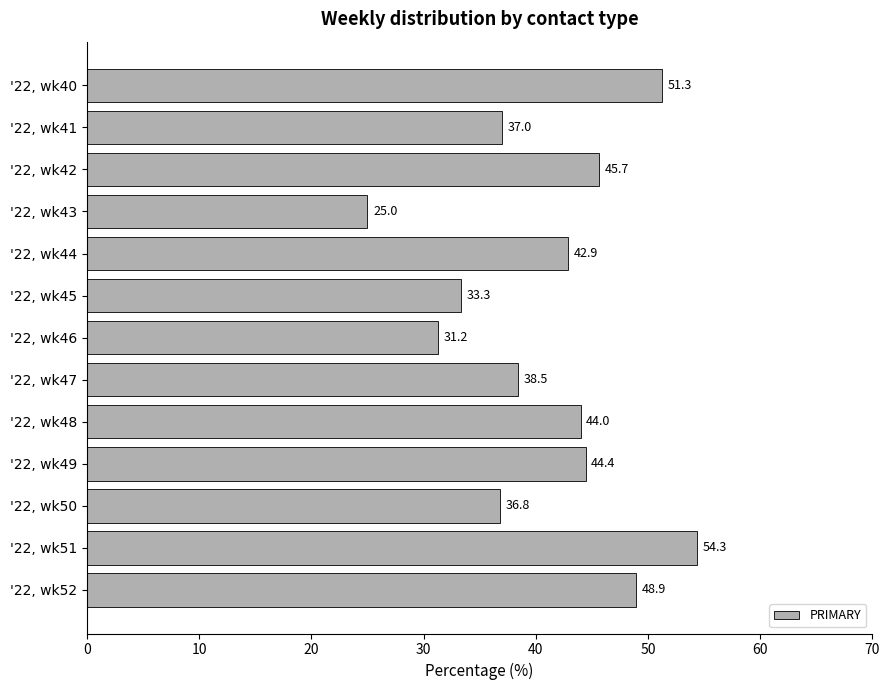

At which category does the chart reach its minimum across all series?

'22, wk43